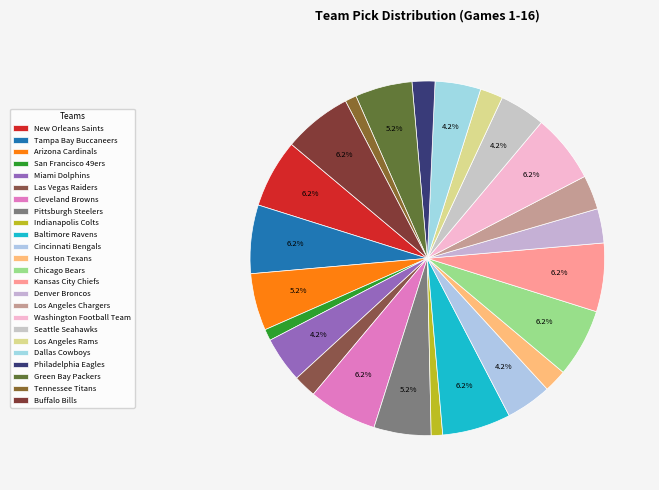

What is the ratio of the value at San Francisco 49ers to the value at Kansas City Chiefs?

0.2